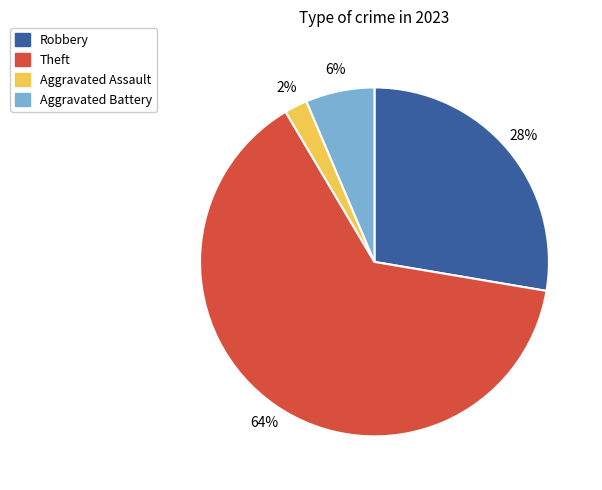

To the nearest percent, what is the average slice percentage?

25%